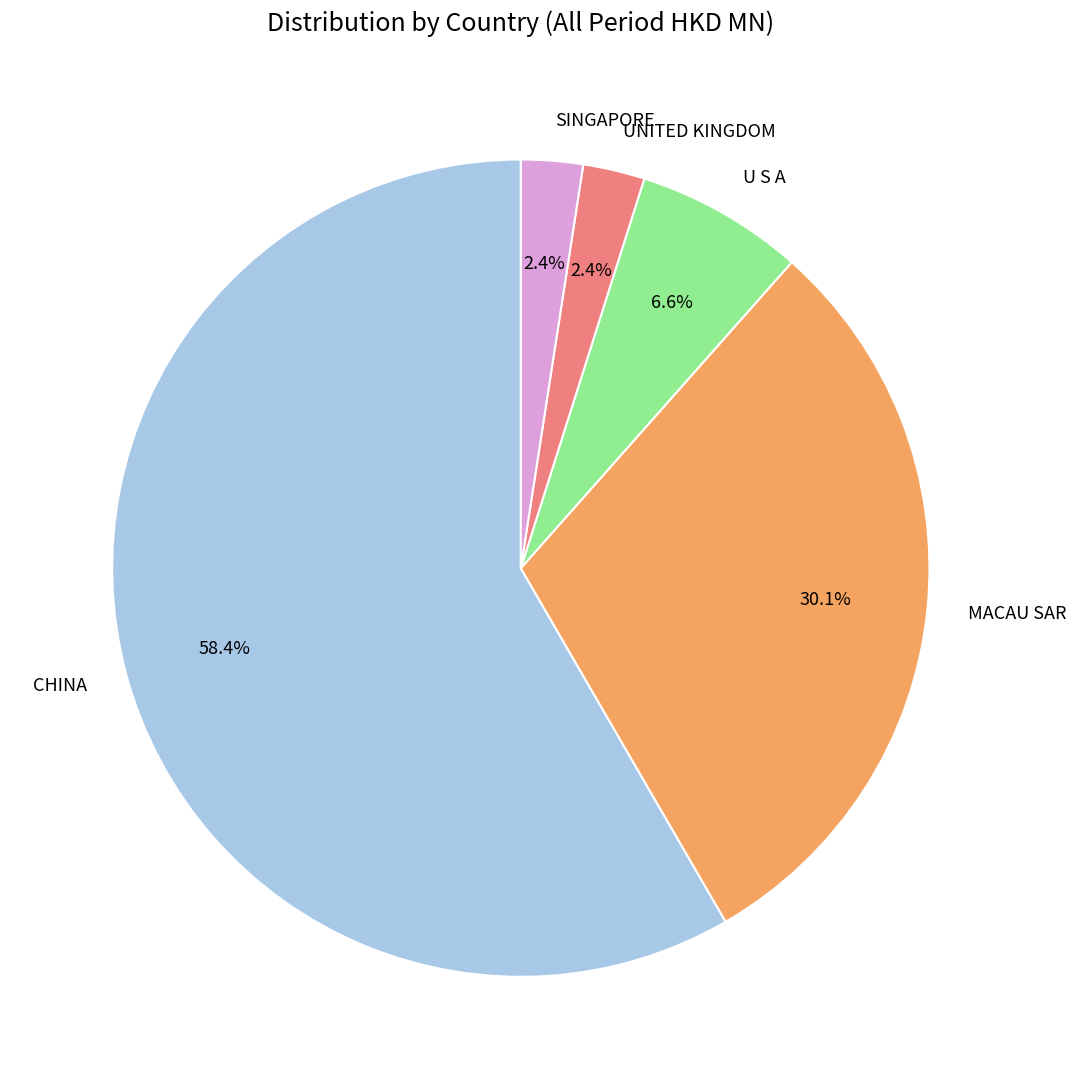

Which category accounts for the majority?

CHINA